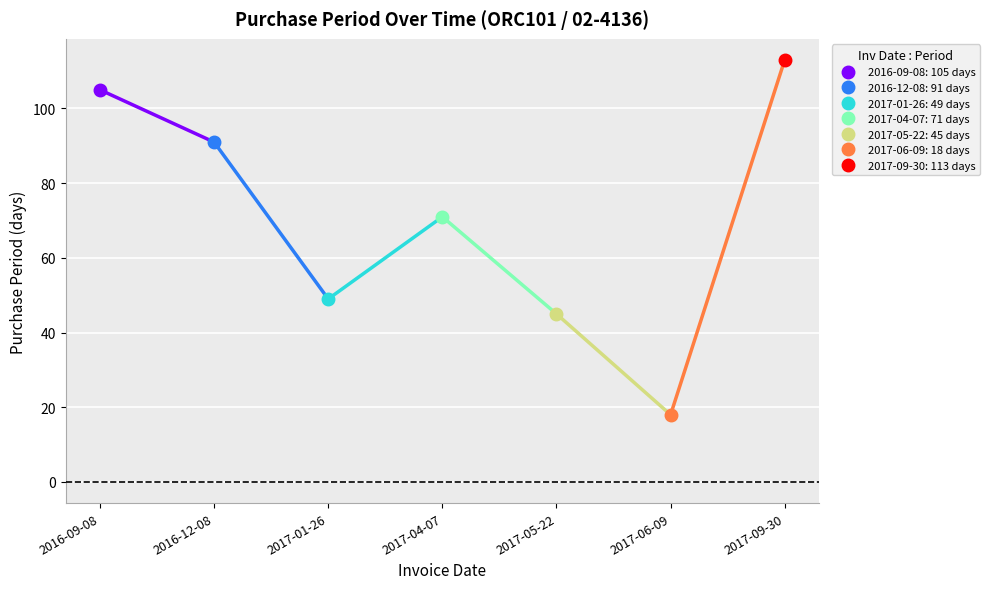

Which label corresponds to the largest value in the chart?

2017-09-30